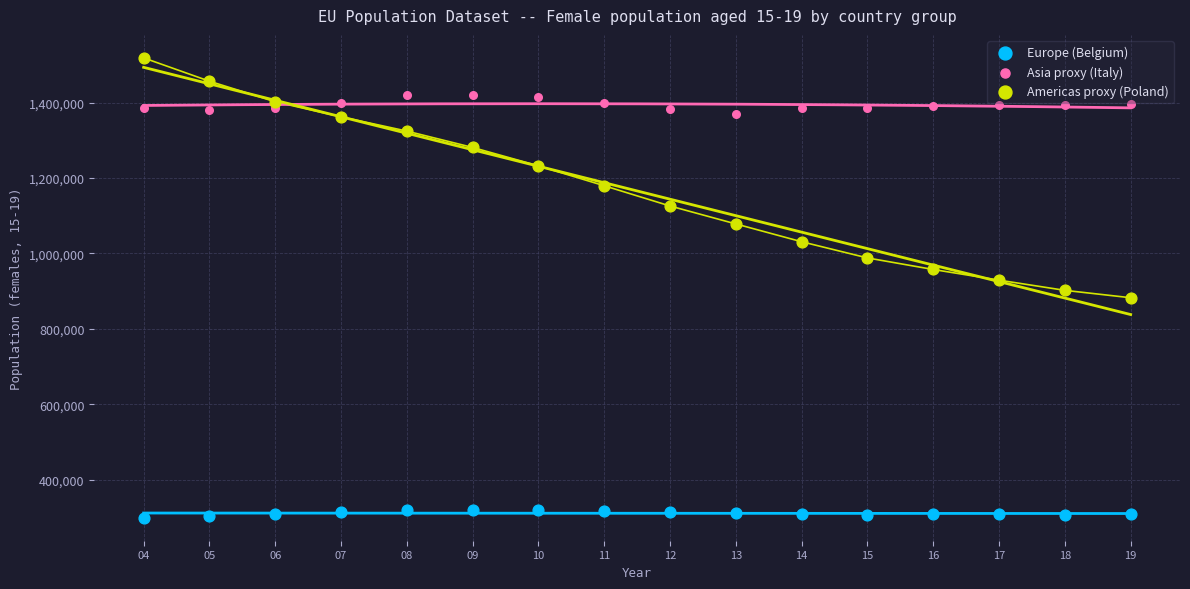

Which series contains the lowest Y value?

Europe (Belgium)